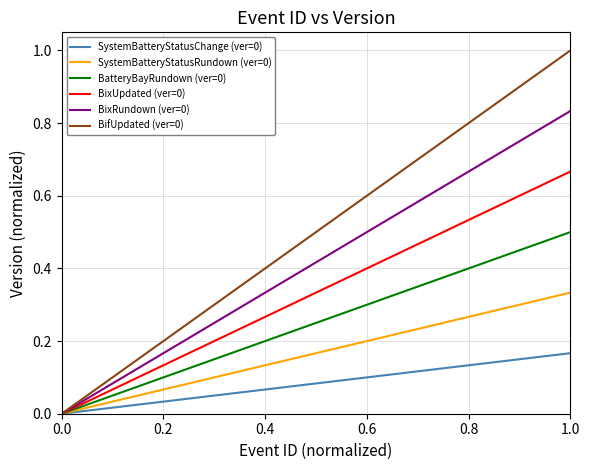

What is the greatest value displayed?

1.0